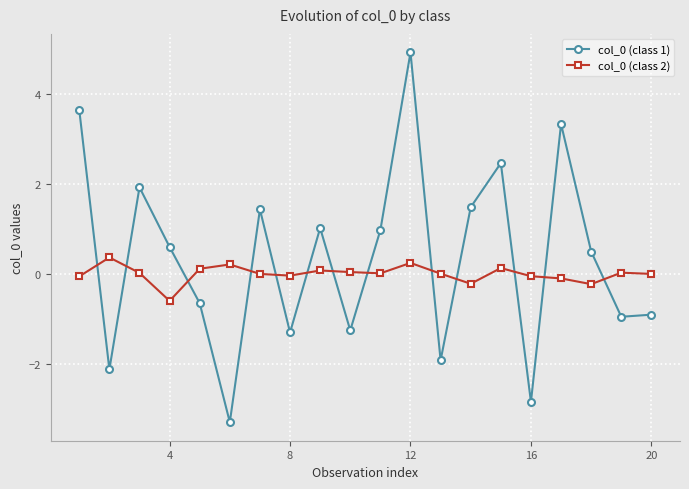

True or false: col_0 (class 2) and col_0 (class 1) cross at least once.

True